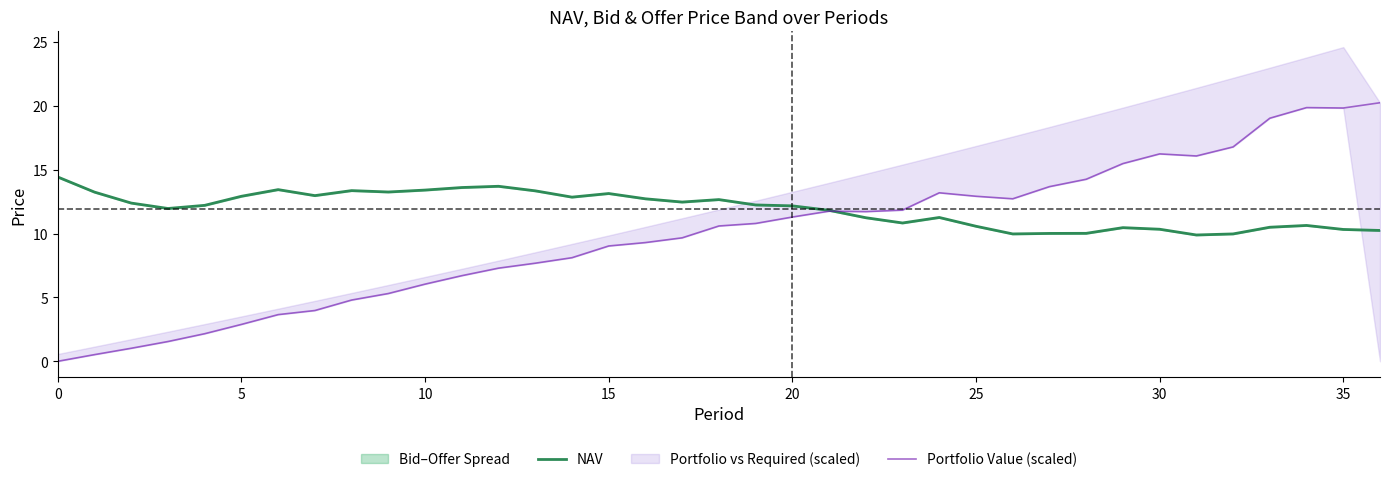

Which series changed the most between 9 and 12?

Portfolio Value (scaled)